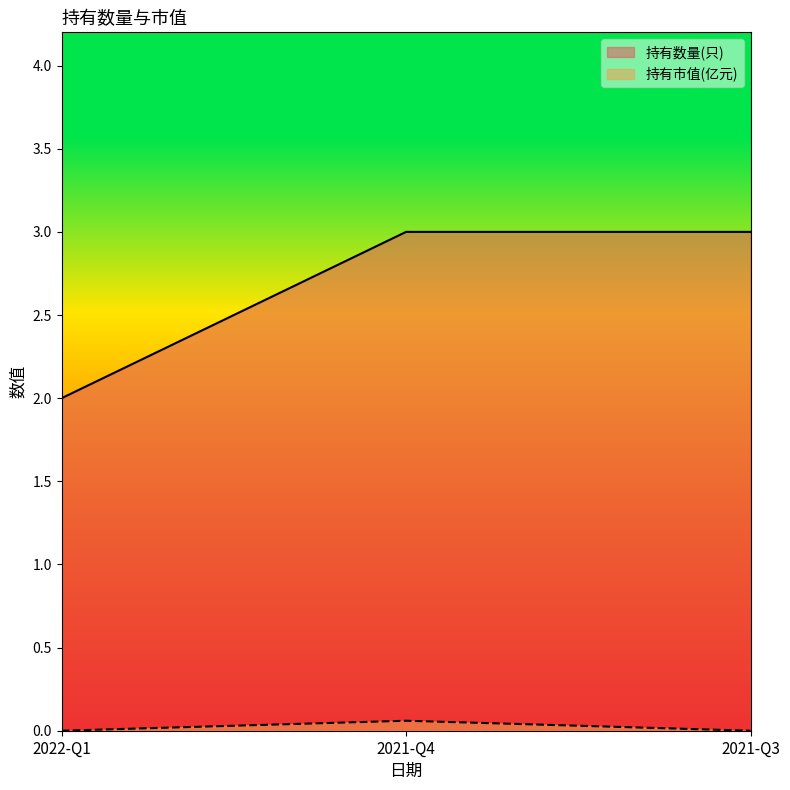

What is the difference between the highest and lowest values at 2022-Q1?

2.0